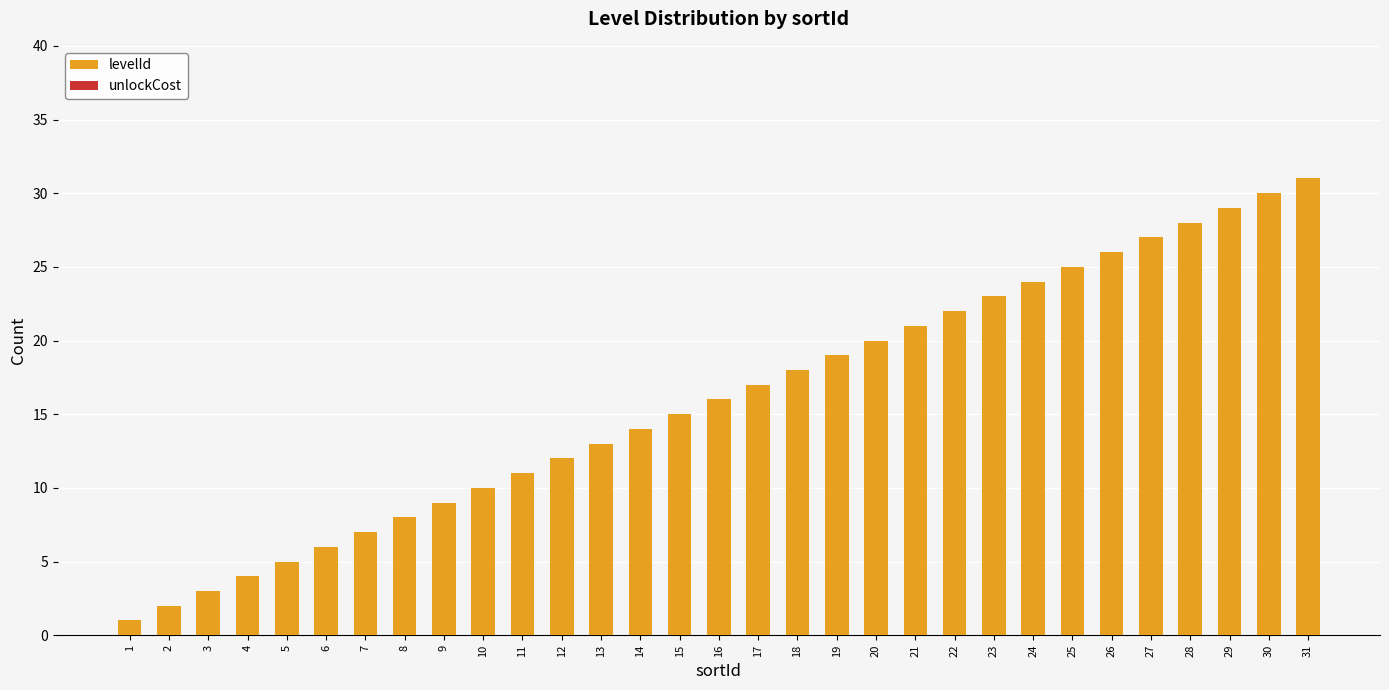

What is the ratio of the value at 16 to the value at 21?

0.8